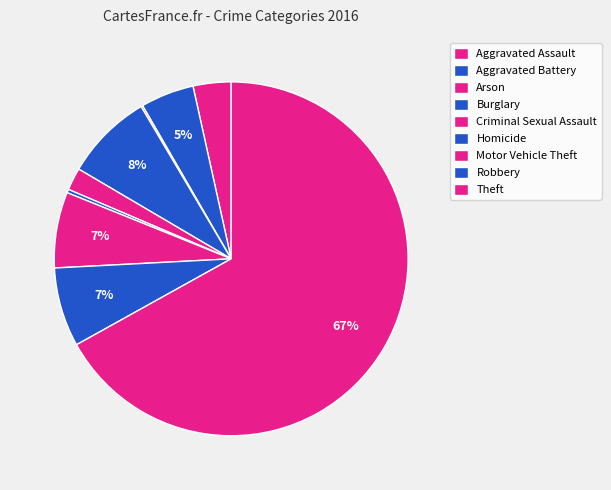

Combined, what portion of the pie is Aggravated Assault and Motor Vehicle Theft?

10.4%